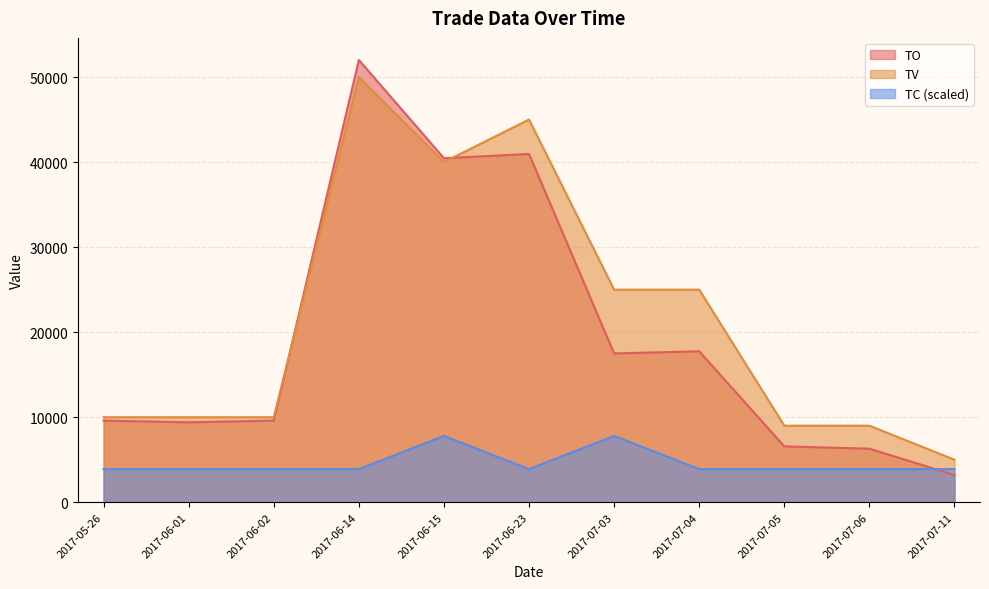

True or false: TO has more than 2 interior local peaks.

True